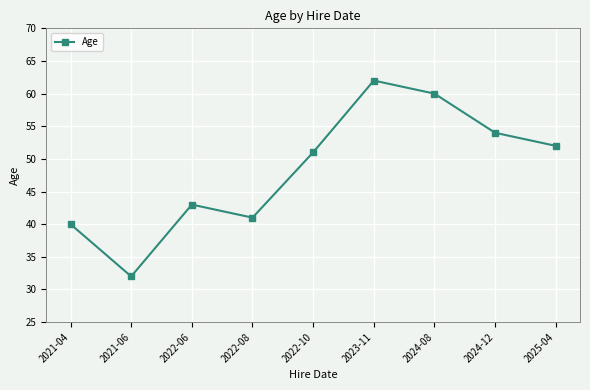

What is the change in value from 2021-06 to 2023-11?

+30